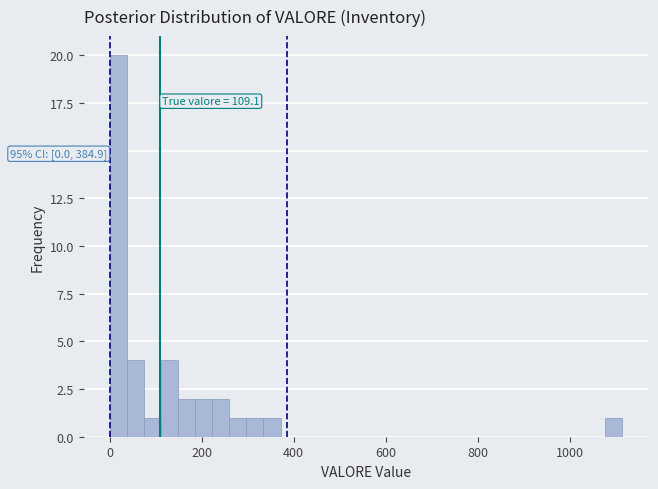

Read against the x-axis, roughly where is the centre of the tallest bar?

20